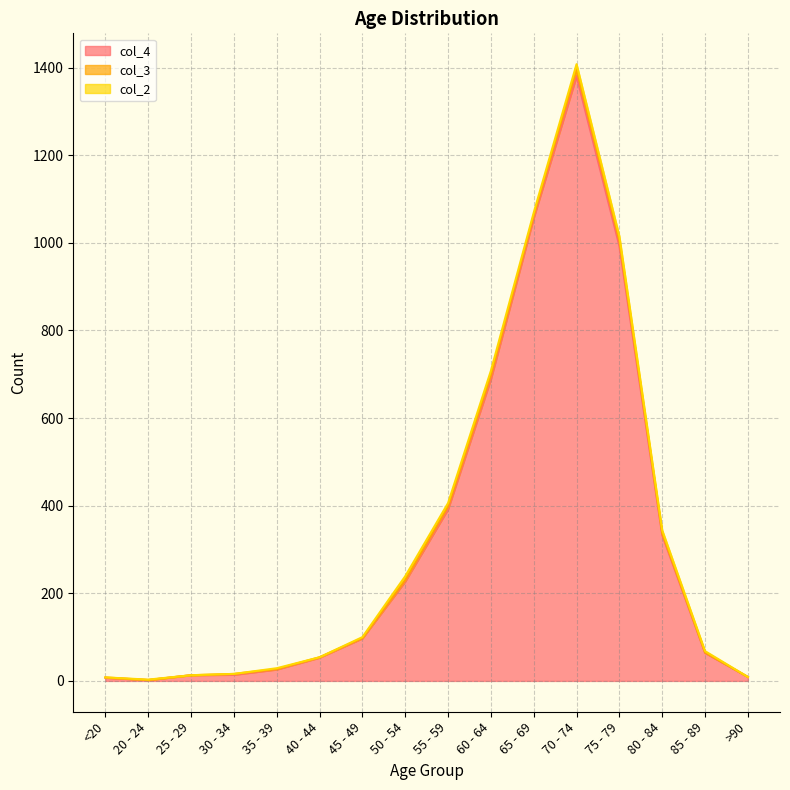

What is the label of the 10th point from the right?

45 - 49